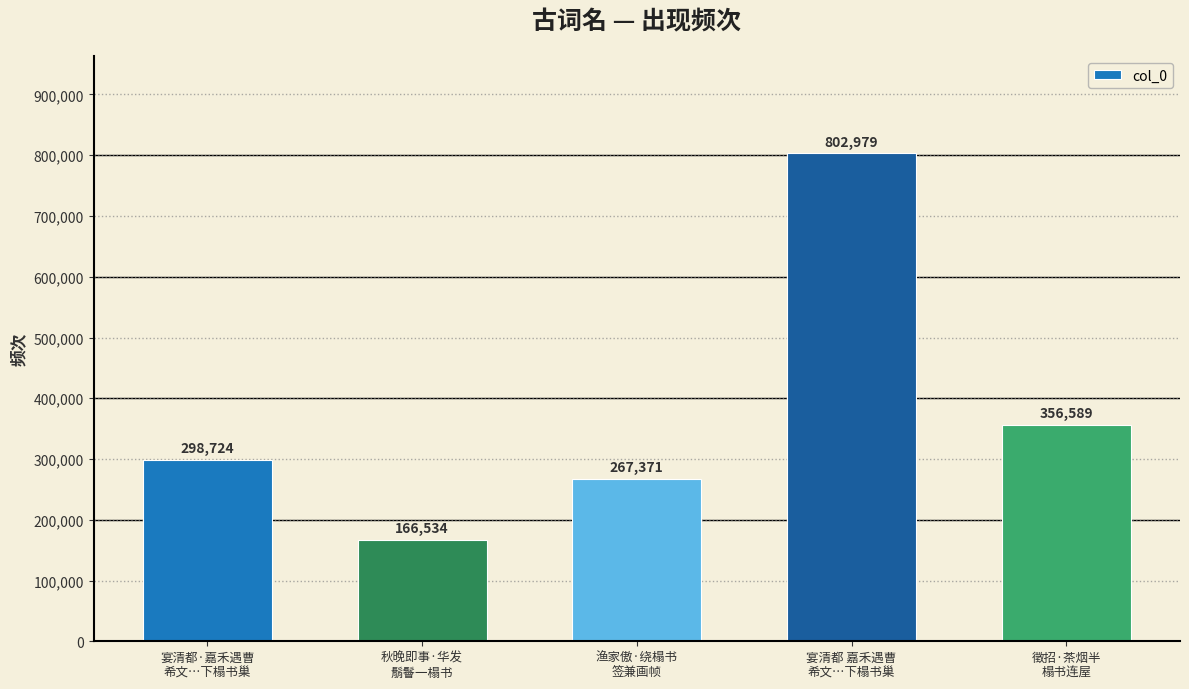

The value at 宴清都·嘉禾遇曹
希文…下榻书巢 is 298724. True or false?

True